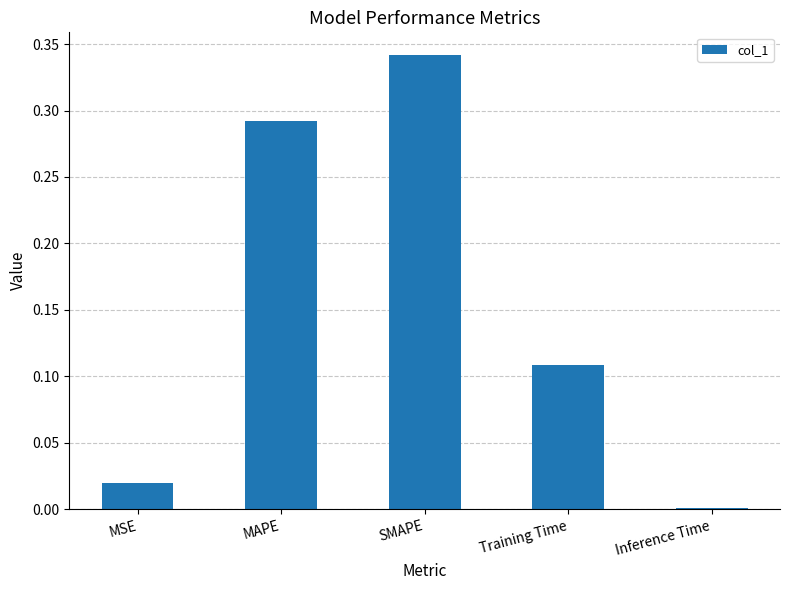

Between MSE and Training Time, which is larger?

Training Time